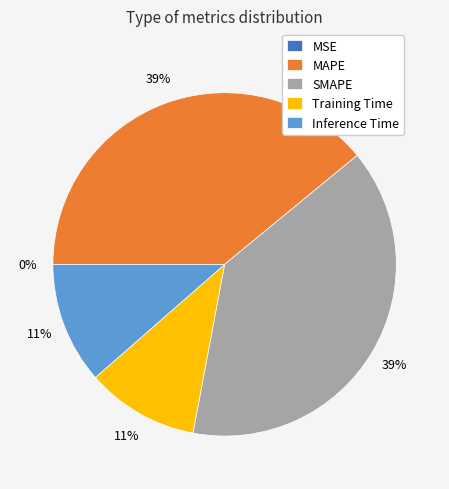

Does any single category account for the majority?

No